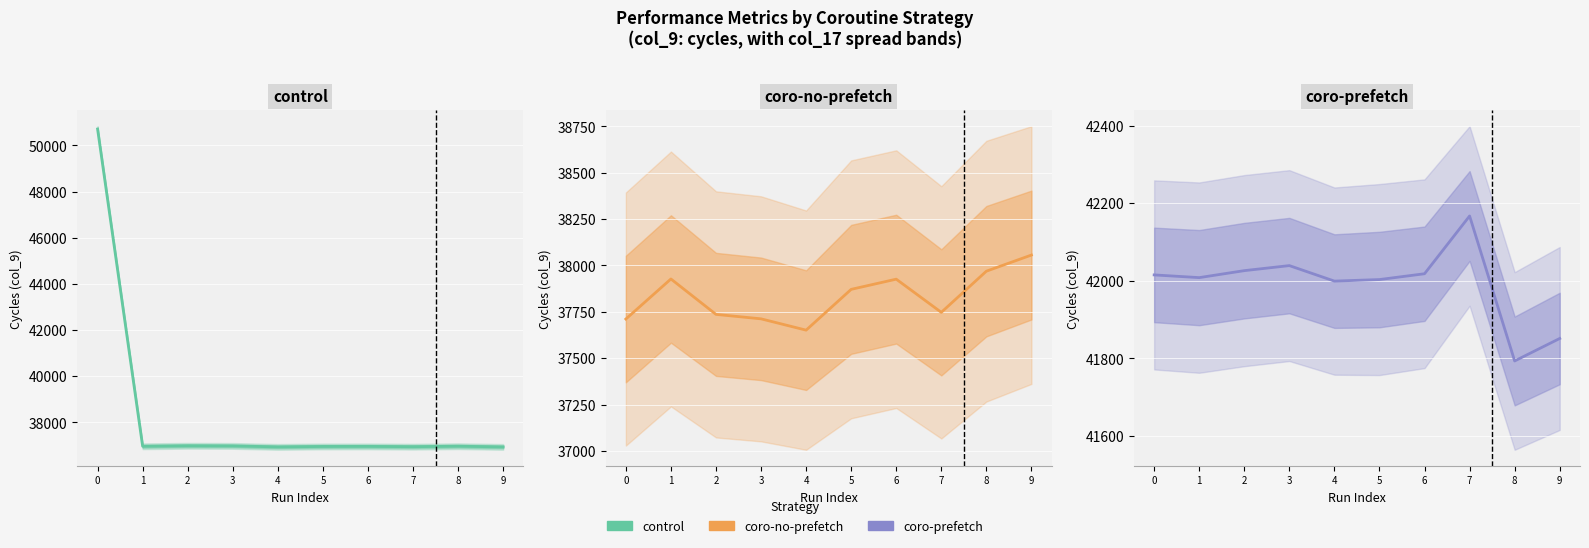

Reading left to right, transcribe all the data shown in this chart.

control: 50706	36967	36989	36983	36940	36959	36962	36949	36970	36939
coro-no-prefetch: 37711	37927	37736	37712	37651	37871	37926	37747	37969	38056
coro-prefetch: 42015	42008	42026	42039	41999	42003	42018	42167	41793	41851